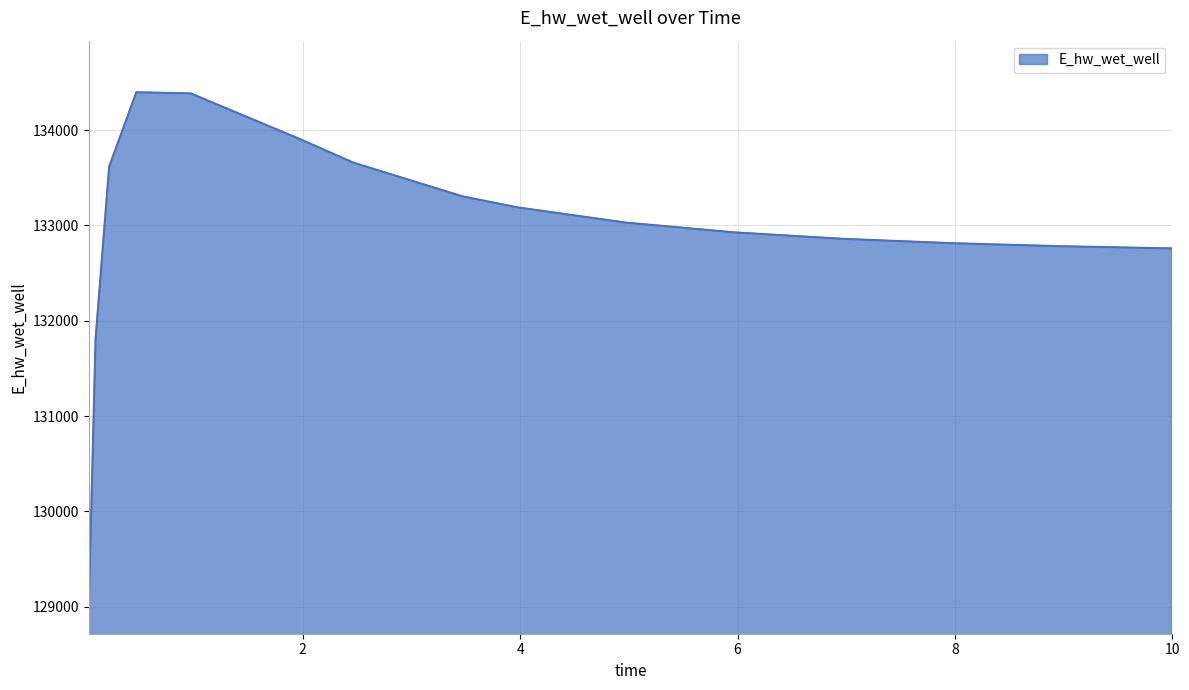

What is the smallest value displayed?

128985.1